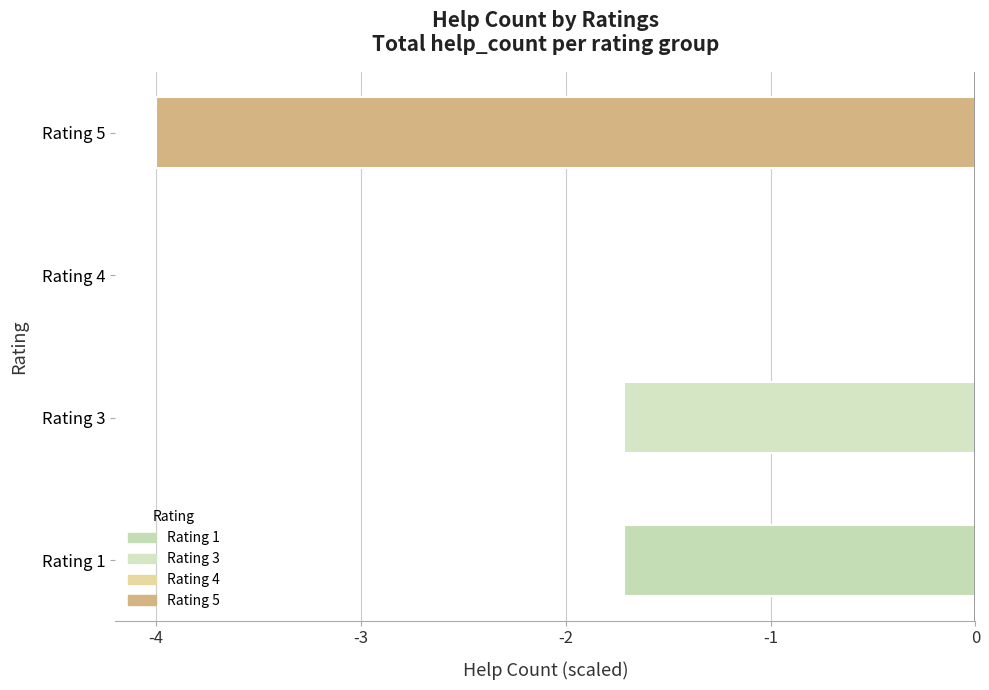

Are the bars horizontal?

Yes